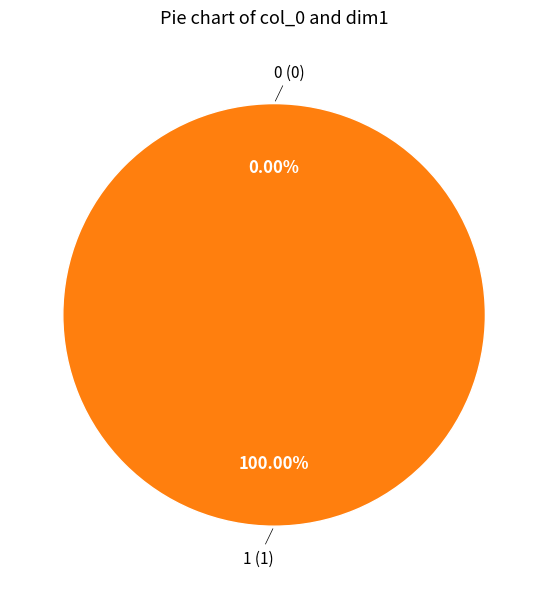

Which category has the biggest portion of the pie?

1